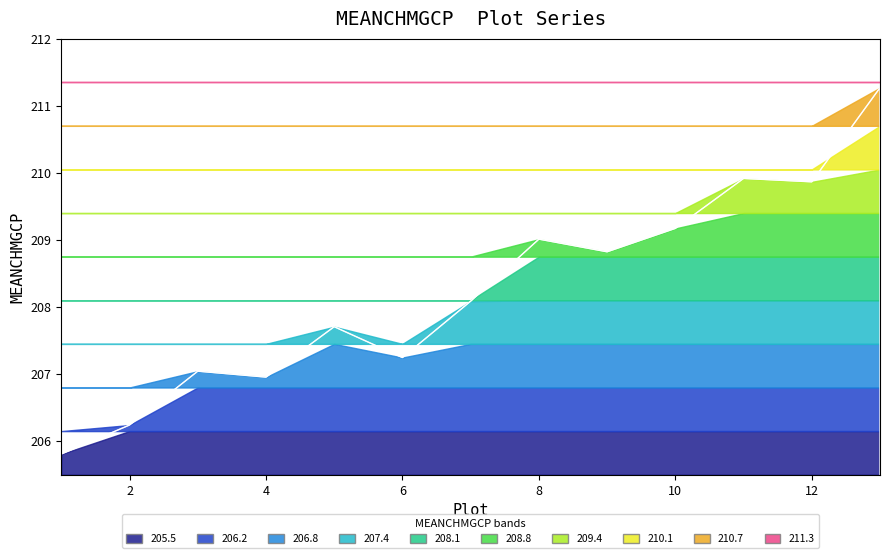

What is the difference between the values at 9 and 11?

1.1